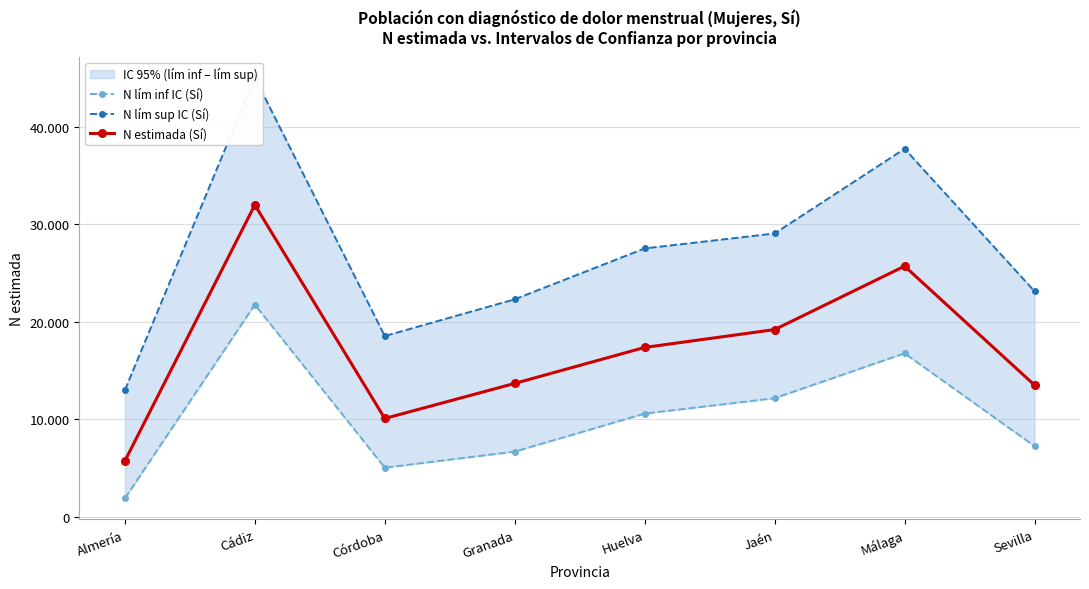

What is the difference between the second highest and minimum values in the N lím inf IC (Sí) series?

14876